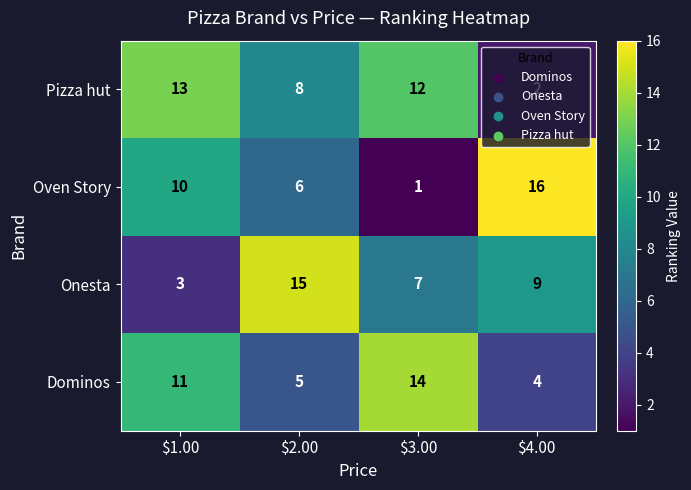

True or false: Onesta has a value of 9 at $2.00.

False